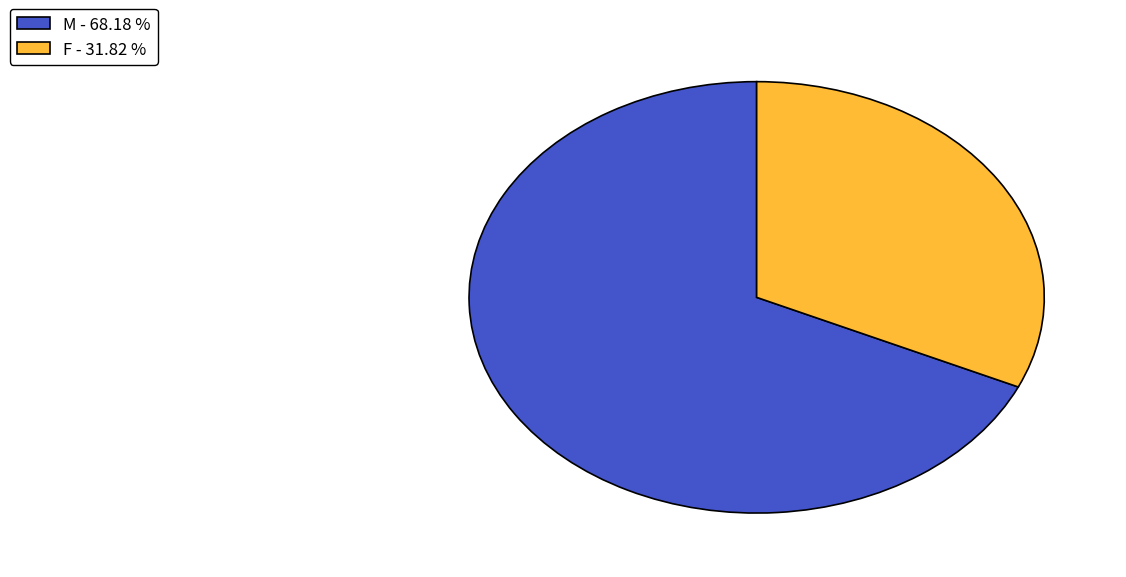

Do M and F together represent more than half of the pie?

Yes